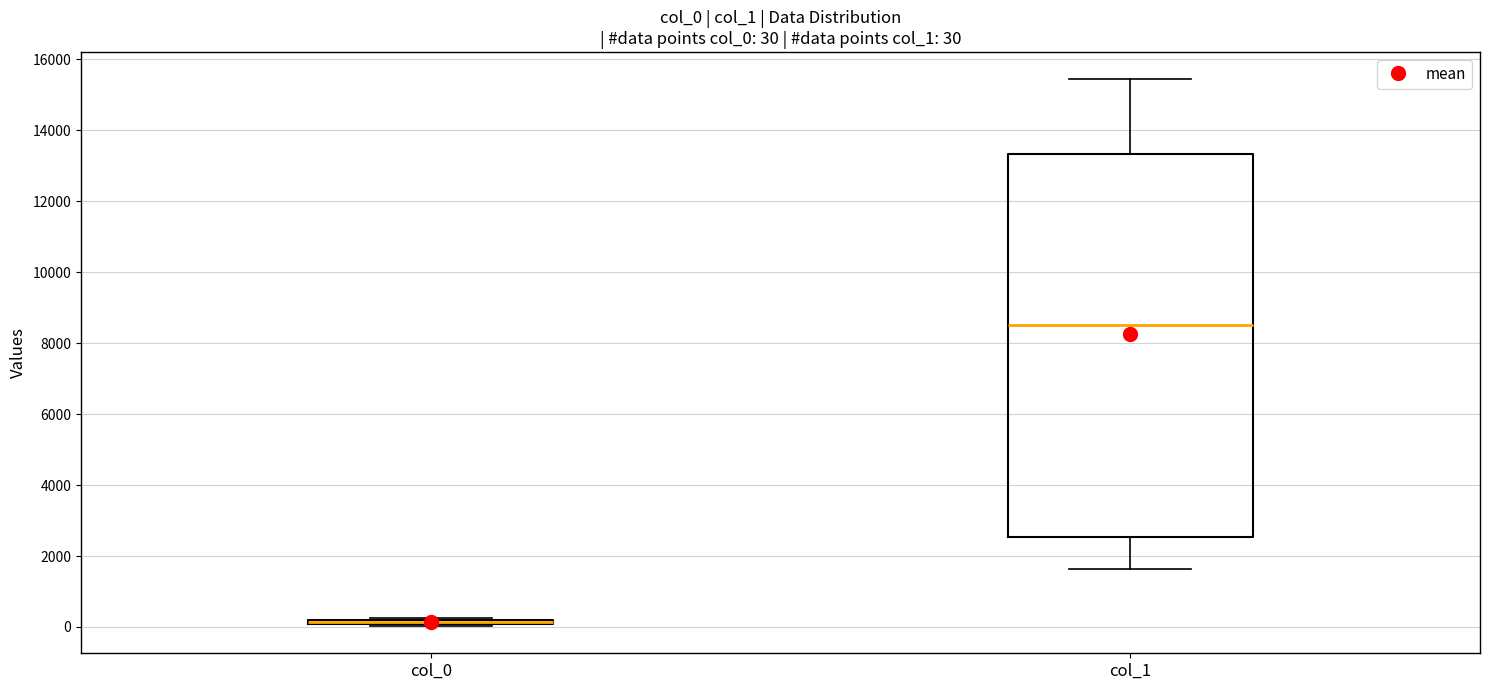

Comparing the boxes themselves (not the whiskers), which one is the tallest?

col_1